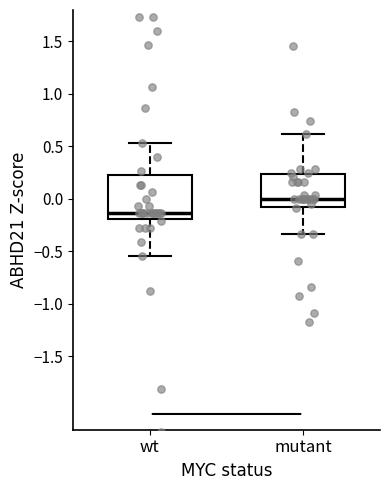

Where does the median line of the box for wt sit on the y-axis? The values are not printed on the chart, so give them approximately, as read against the axis.

-0.15